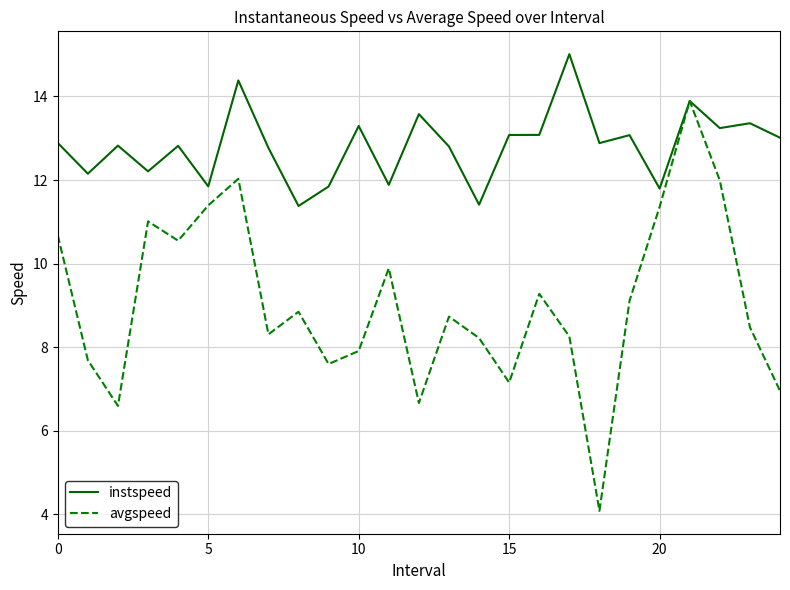

Which series has the largest range (max minus min)?

avgspeed